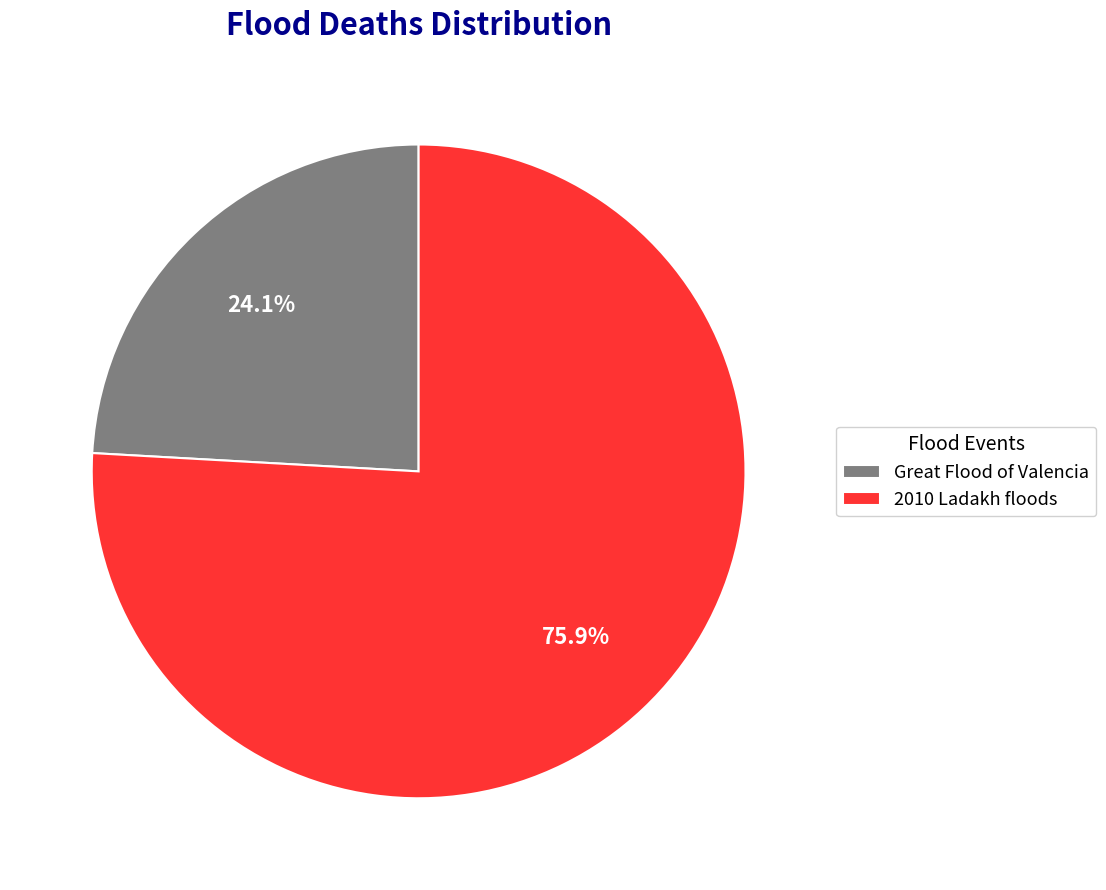

Which category has the biggest portion of the pie?

2010 Ladakh floods